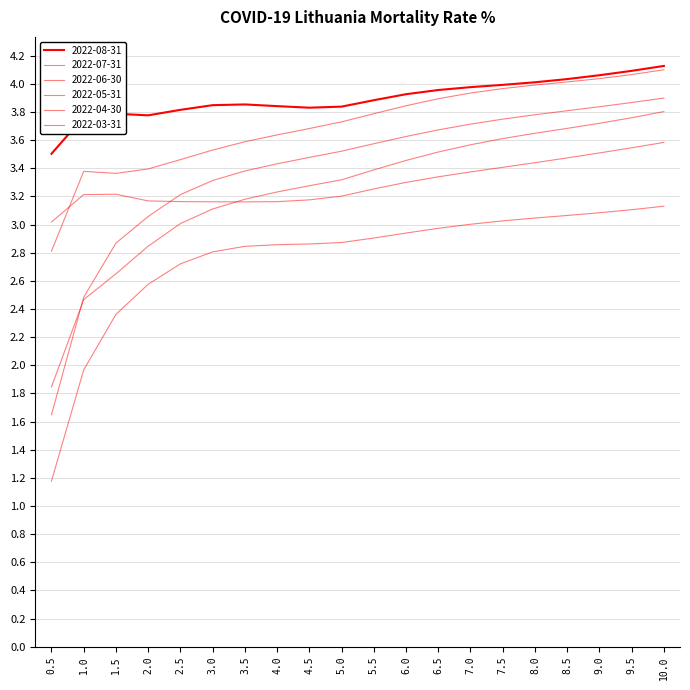

How many lines are shown in the chart?

6